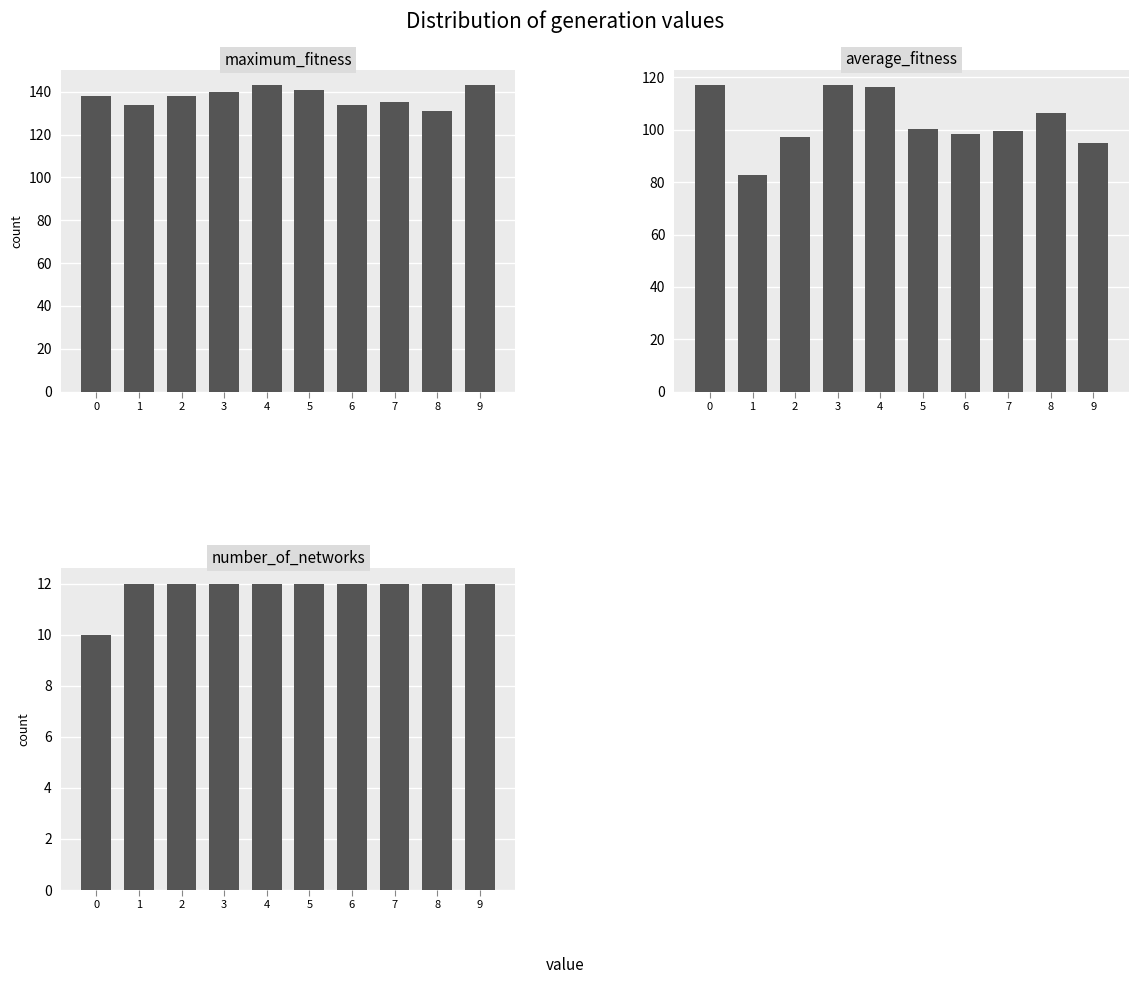

What is the difference between the maximum and minimum values in the number_of_networks series?

2.0